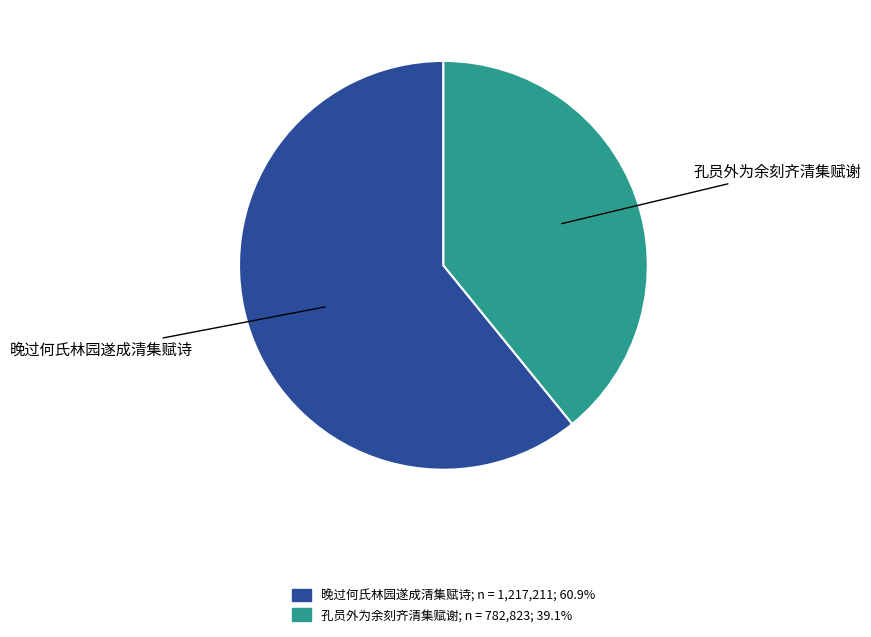

Do 晚过何氏林园遂成清集赋诗 and 孔员外为余刻齐清集赋谢 together represent more than half of the pie?

Yes